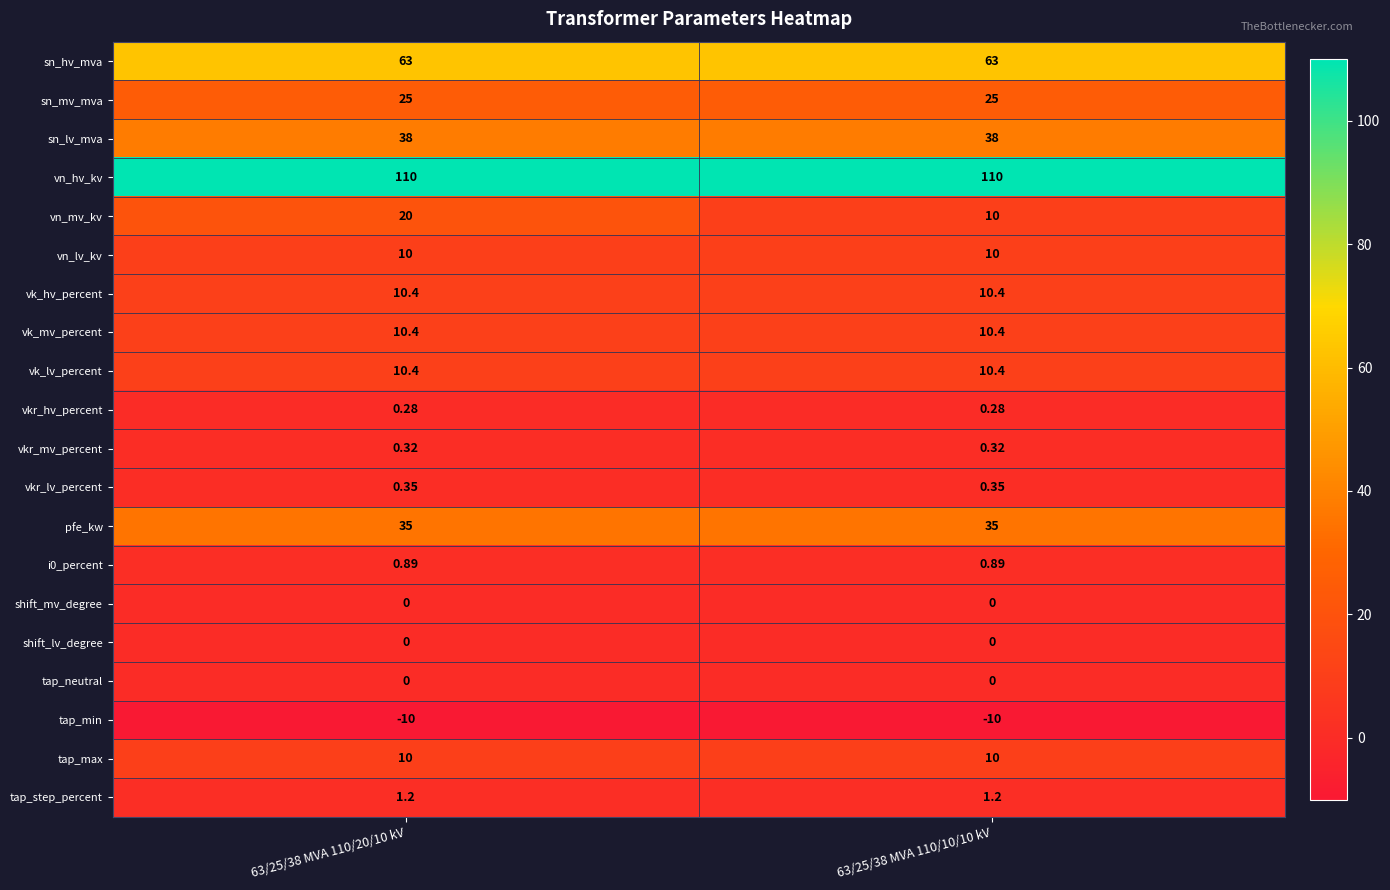

Which series changed the most between 63/25/38 MVA 110/20/10 kV and 63/25/38 MVA 110/10/10 kV?

vn_mv_kv